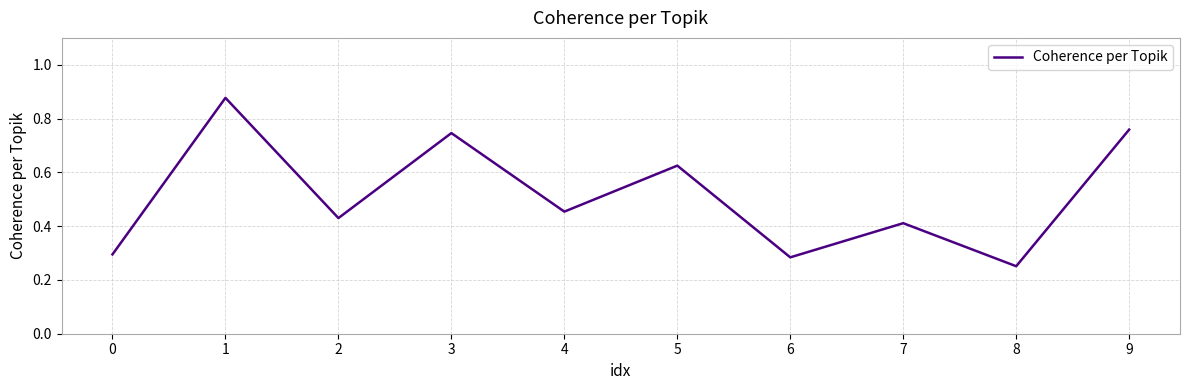

What is the change in value from 7 to 9?

+0.3